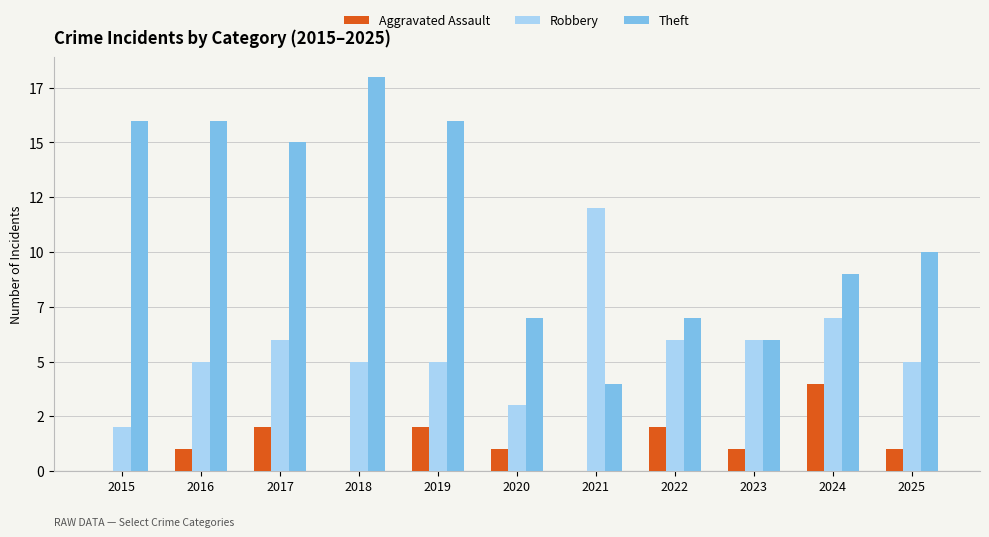

Where does the Robbery series first go above 5?

2017